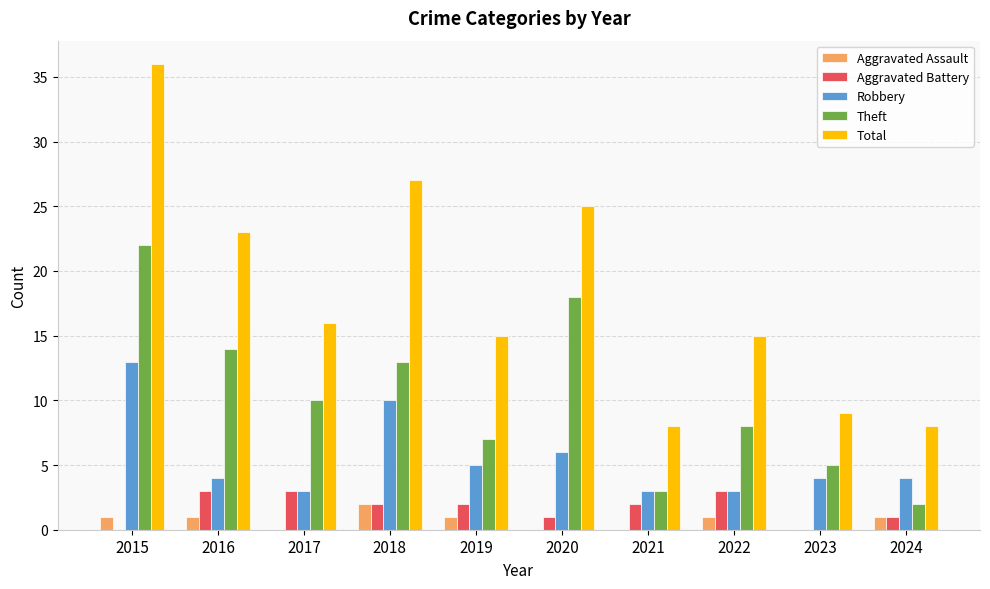

What is the greatest value displayed?

36